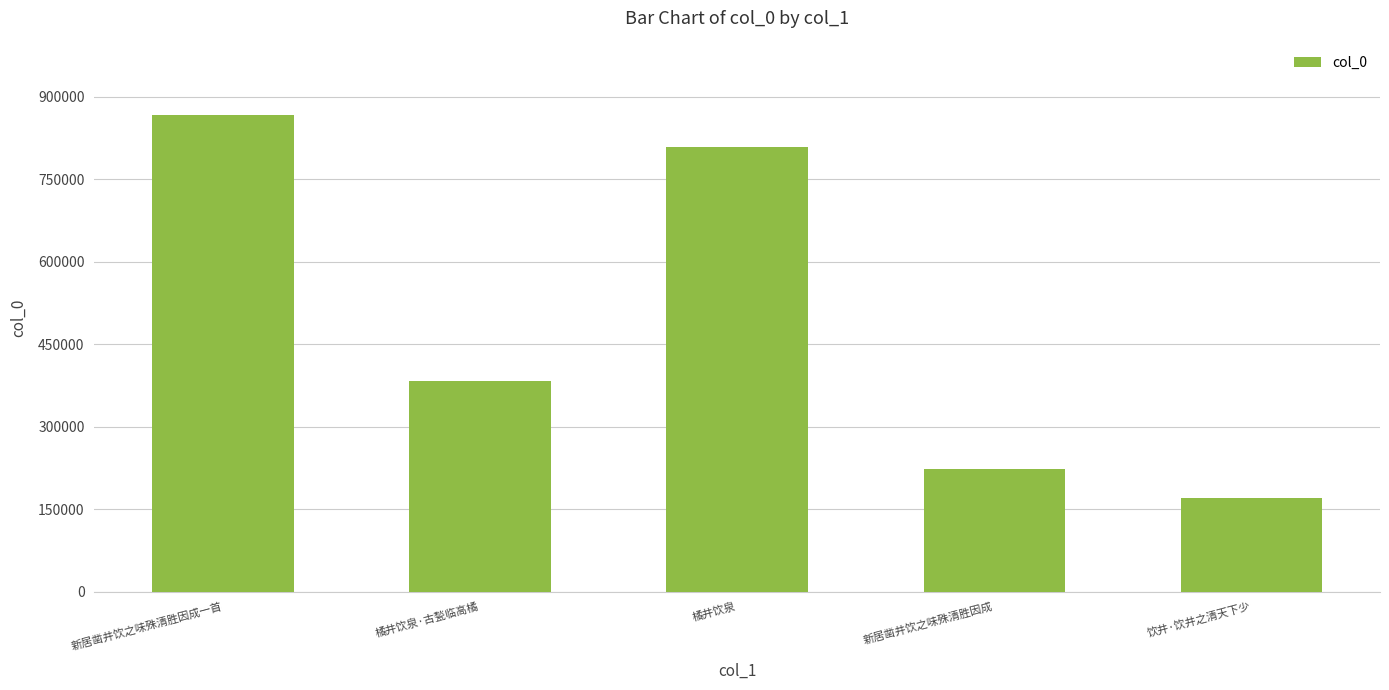

What is the minimum value shown in the chart?

169774